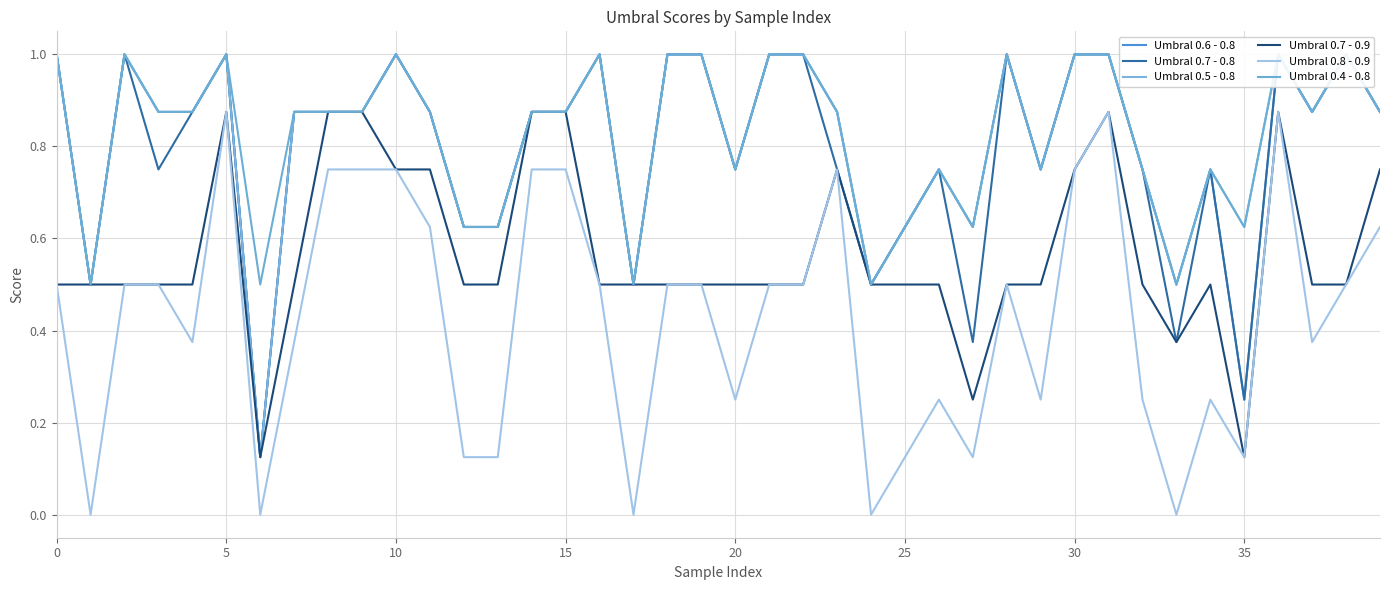

Is the value of Umbral 0.7 - 0.8 at 25 greater than the value of Umbral 0.6 - 0.8 at 10?

No